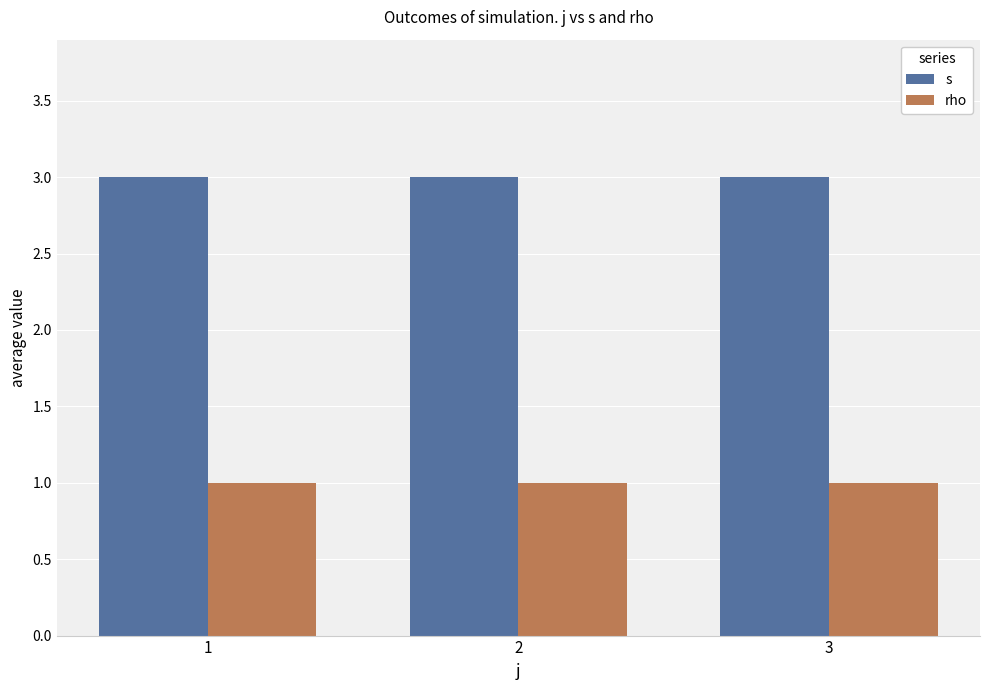

Reading right to left, extract all data points from this chart.

s: 3	3	3
rho: 1	1	1